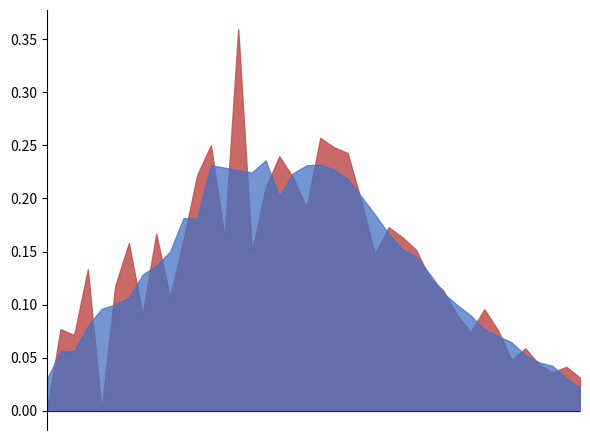

Does the chart have visible grid lines?

No